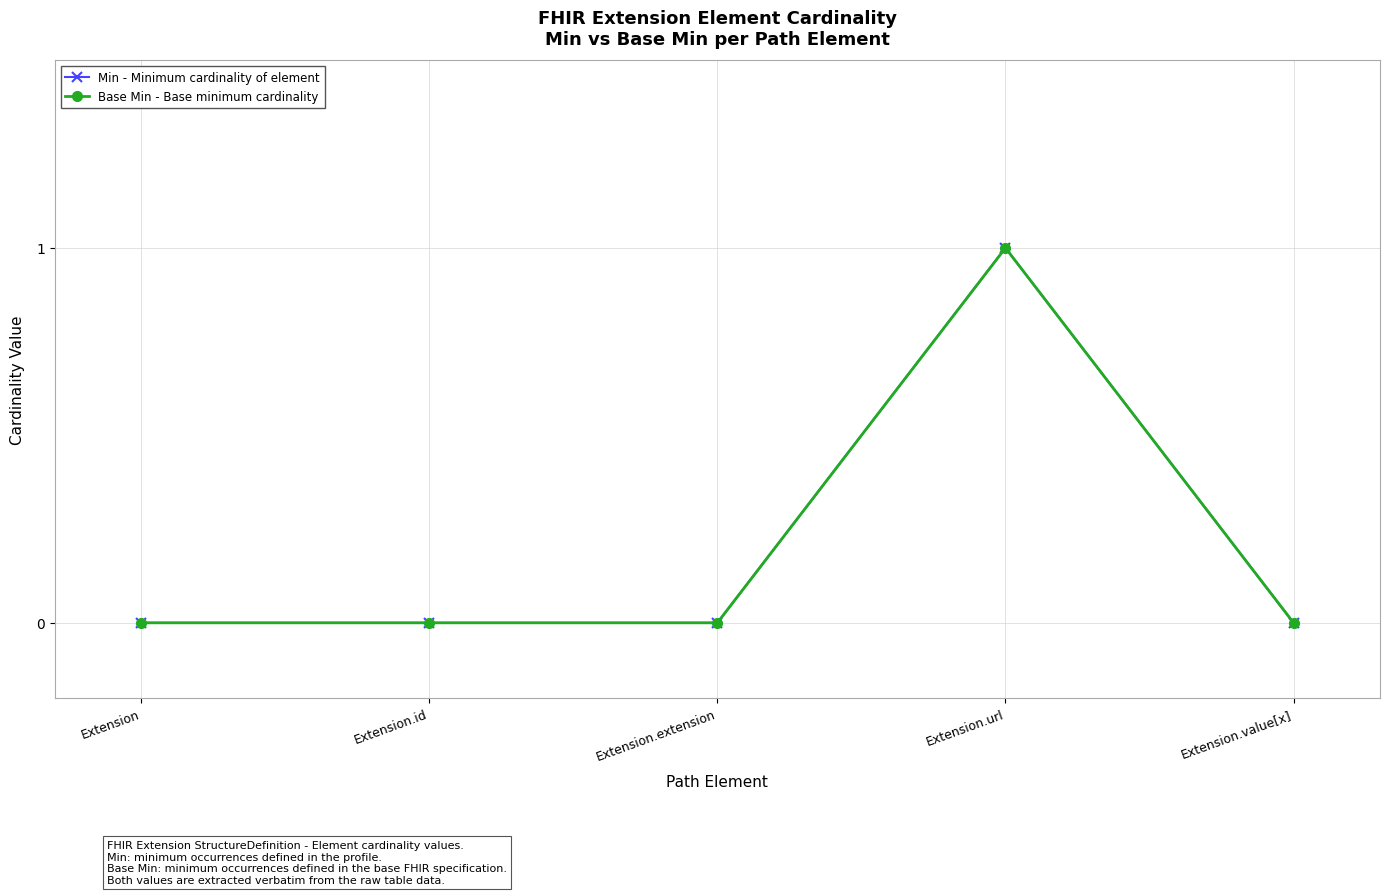

List the series in order of their peak value, highest first.

Min - Minimum cardinality of element, Base Min - Base minimum cardinality